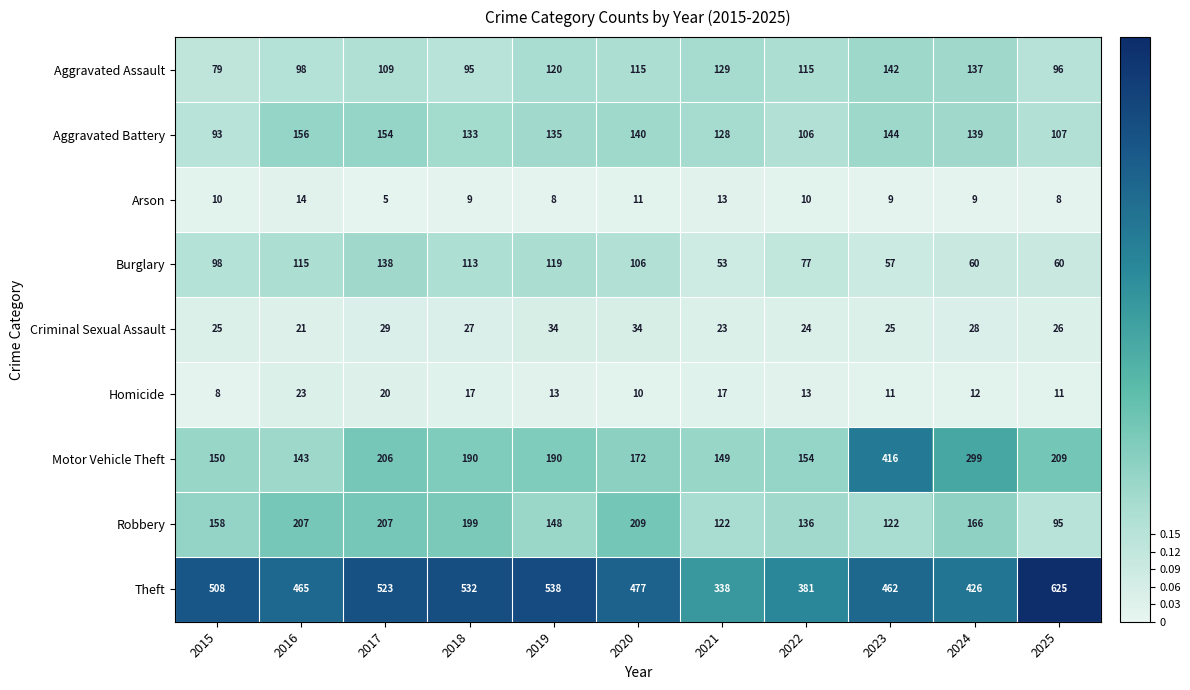

At which category does the chart reach its minimum across all series?

2017